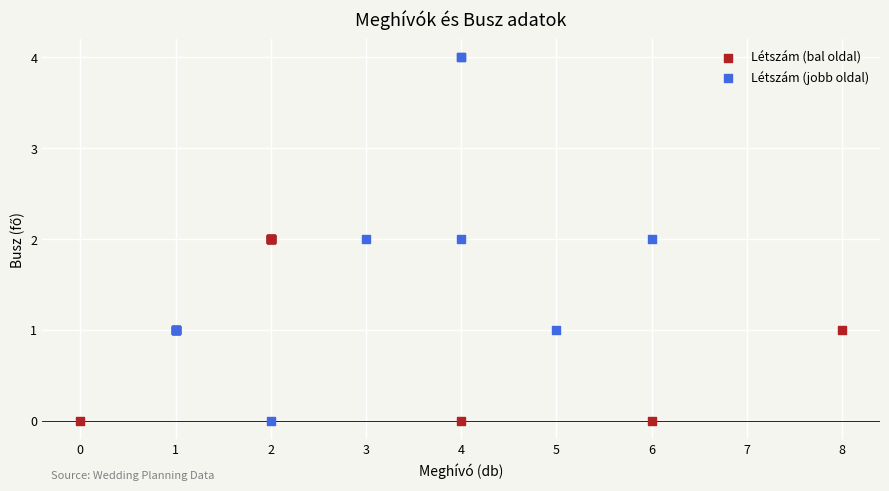

Which series has the widest spread of Y values?

Létszám (jobb oldal)